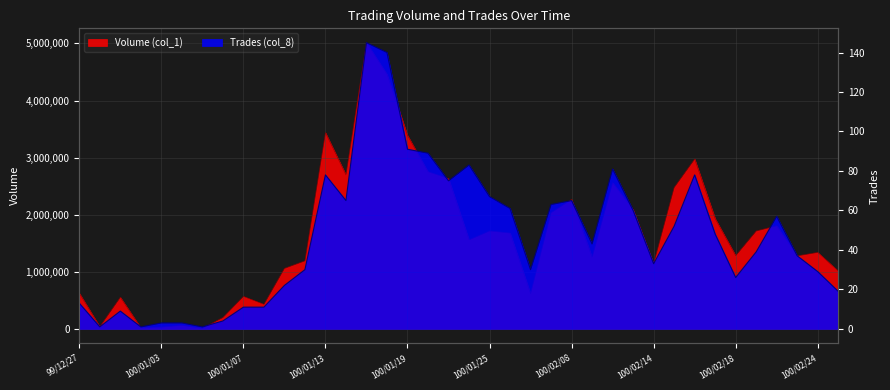

What is the sum of all Trades (col_8) values?

1763